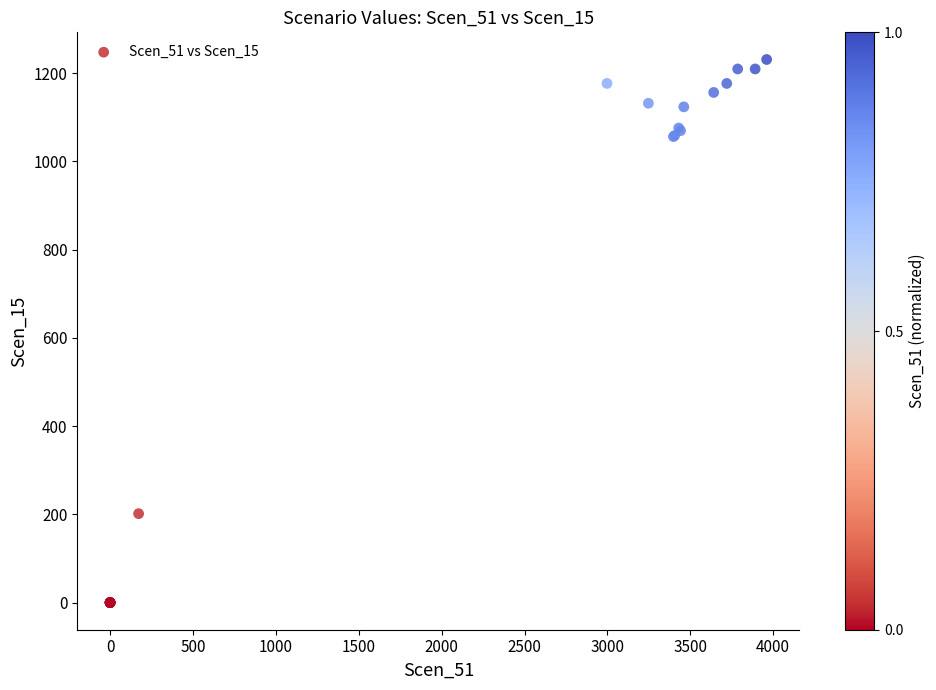

What Y value in the scatter plot is closest to 615?

201.5